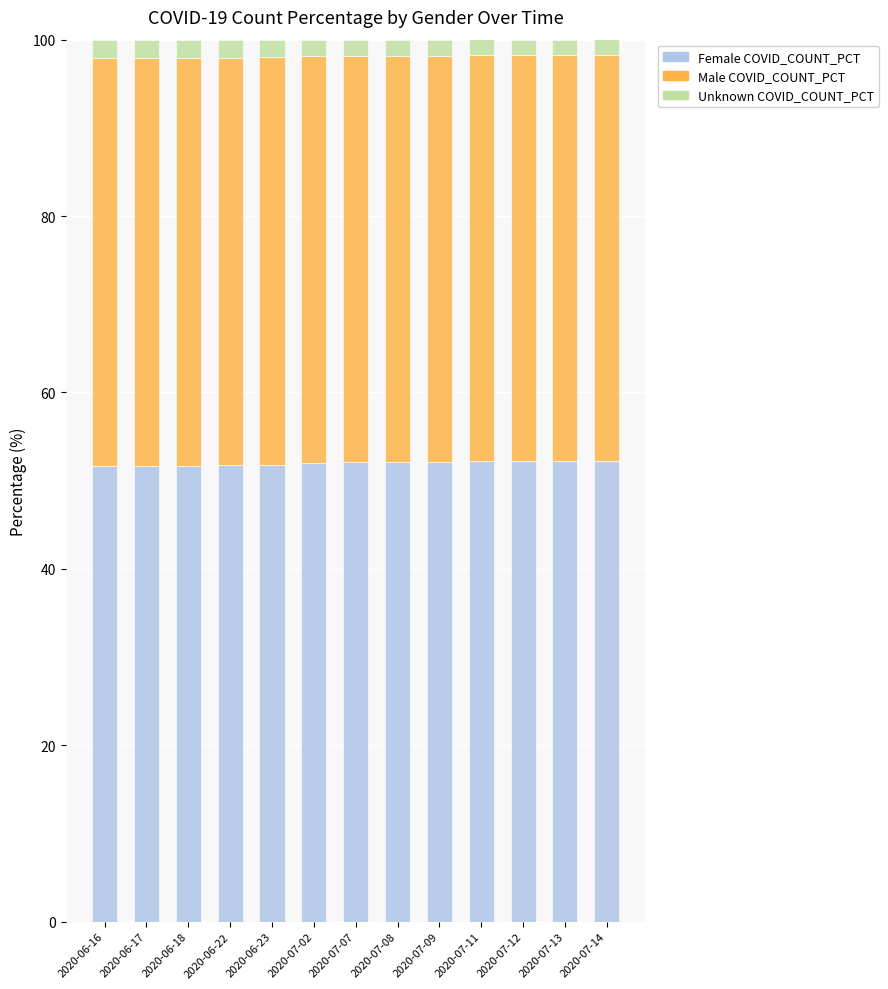

What is the average value of the Female COVID_COUNT_PCT series?

52.0